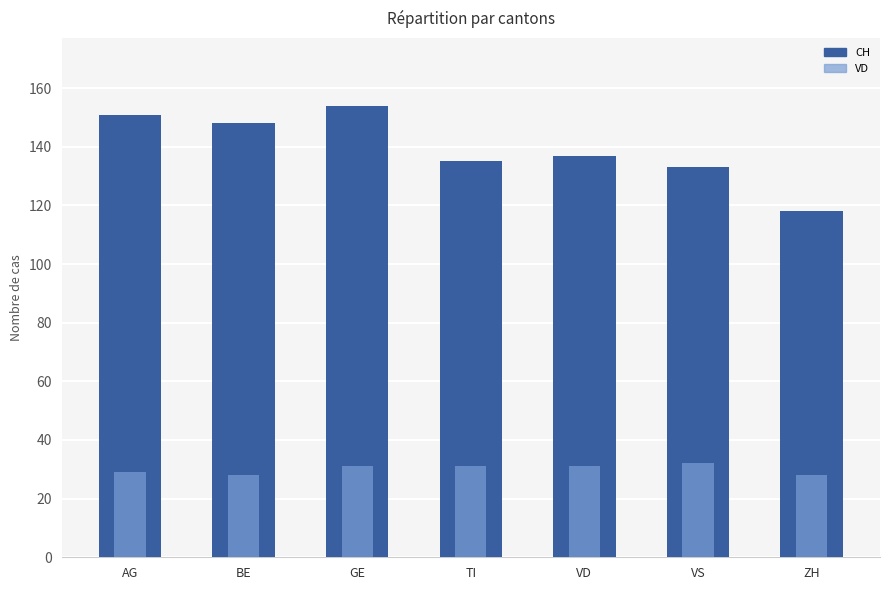

How many series are shown in this chart?

2